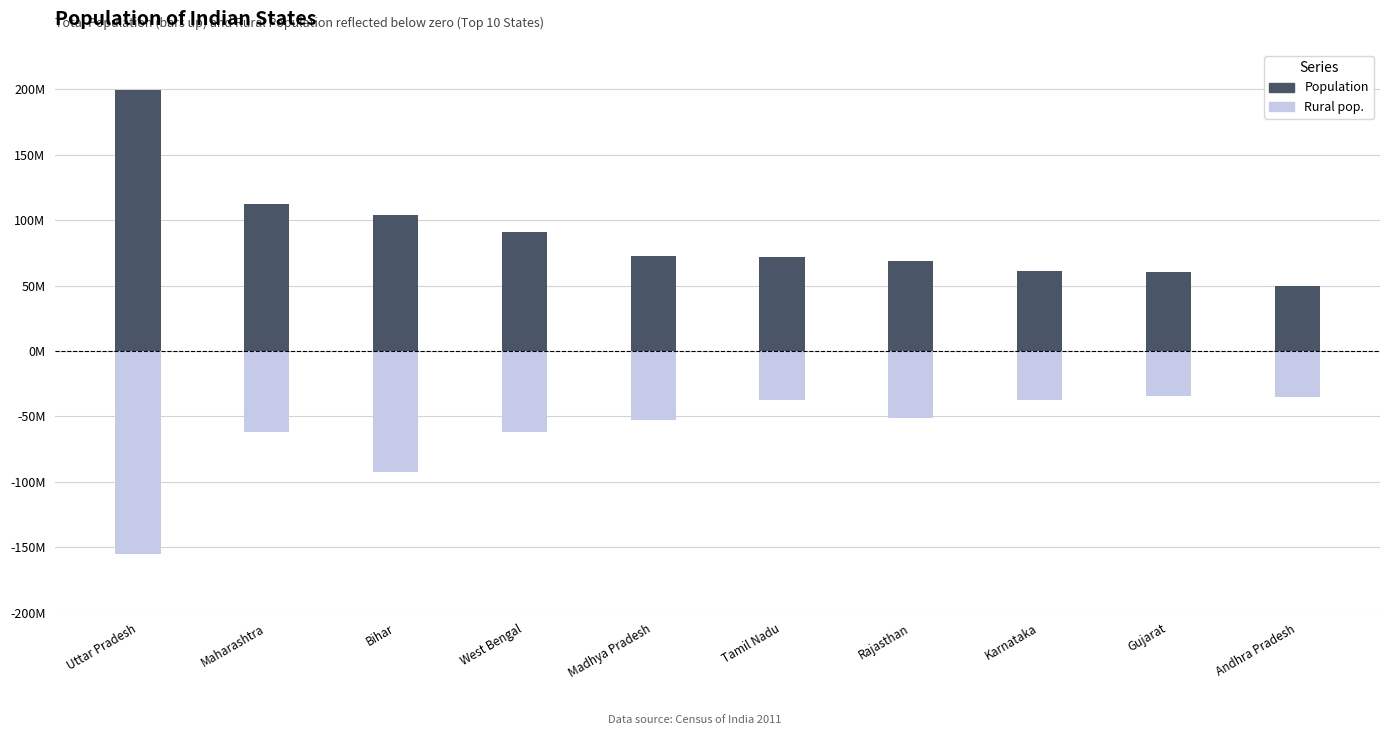

Is the value of Population at Karnataka greater than the value of Rural pop. at Tamil Nadu?

Yes